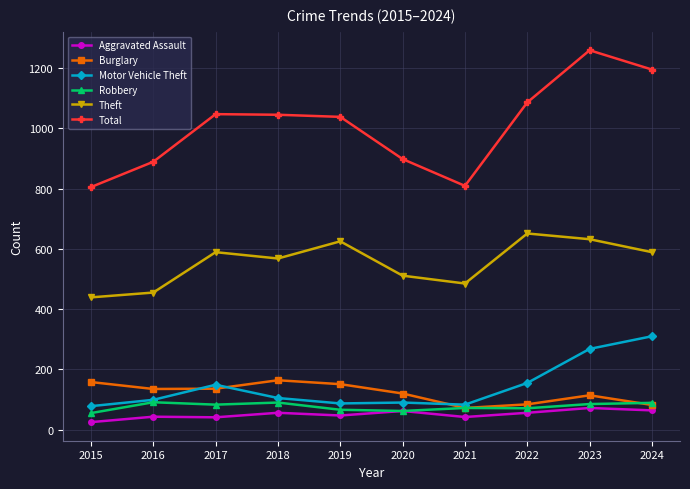

The Aggravated Assault series shows 25 at 2015. True or false?

True